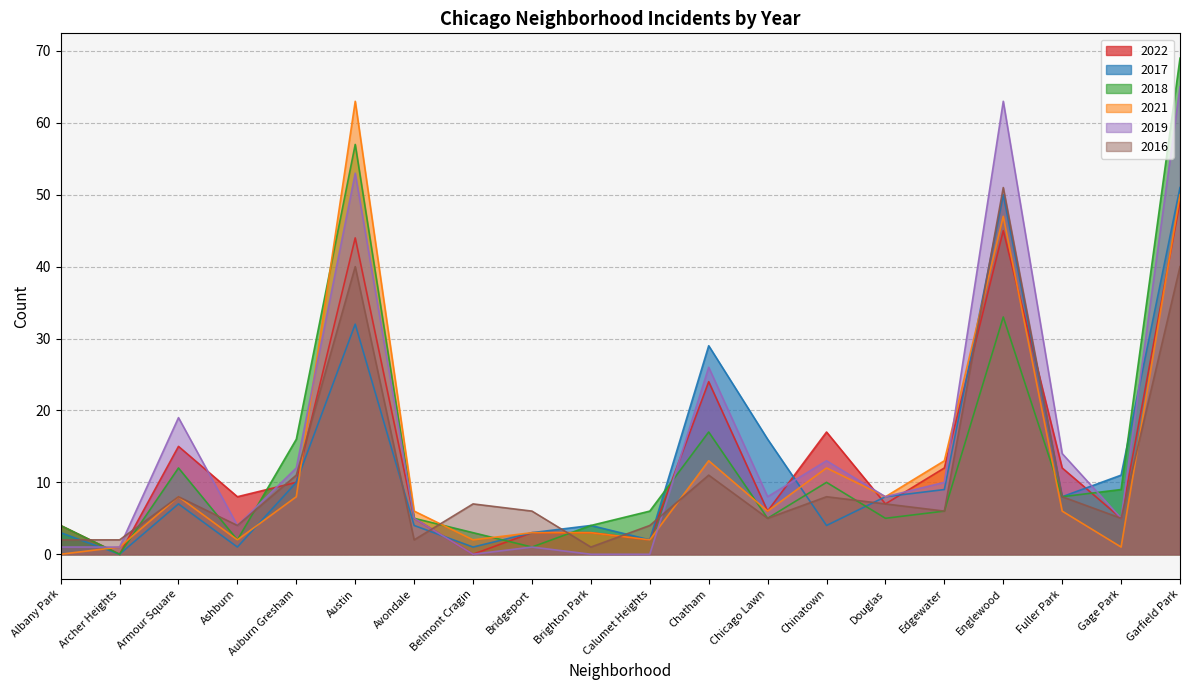

At which category does the chart reach its minimum across all series?

Archer Heights